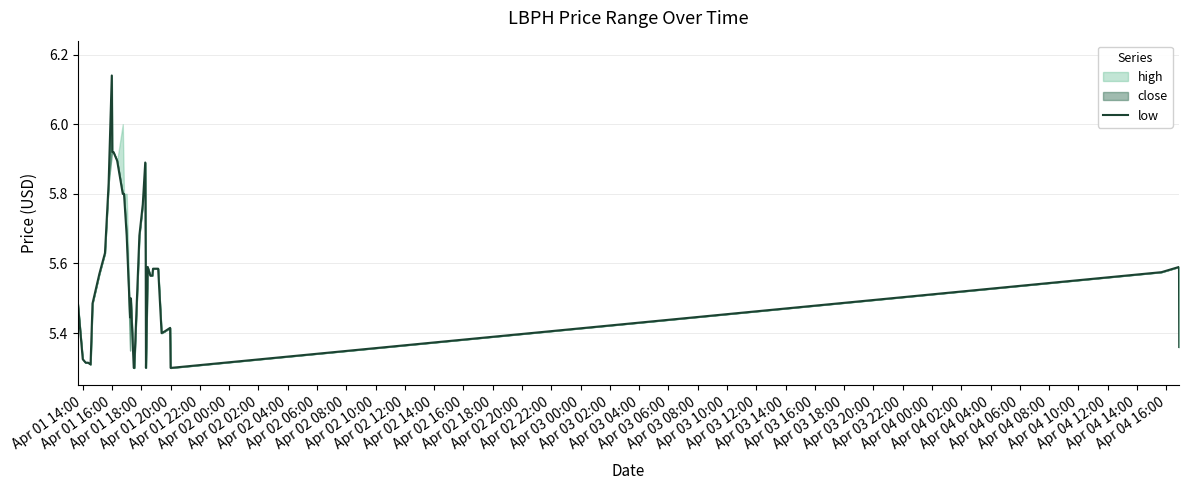

What is the average value?

5.6